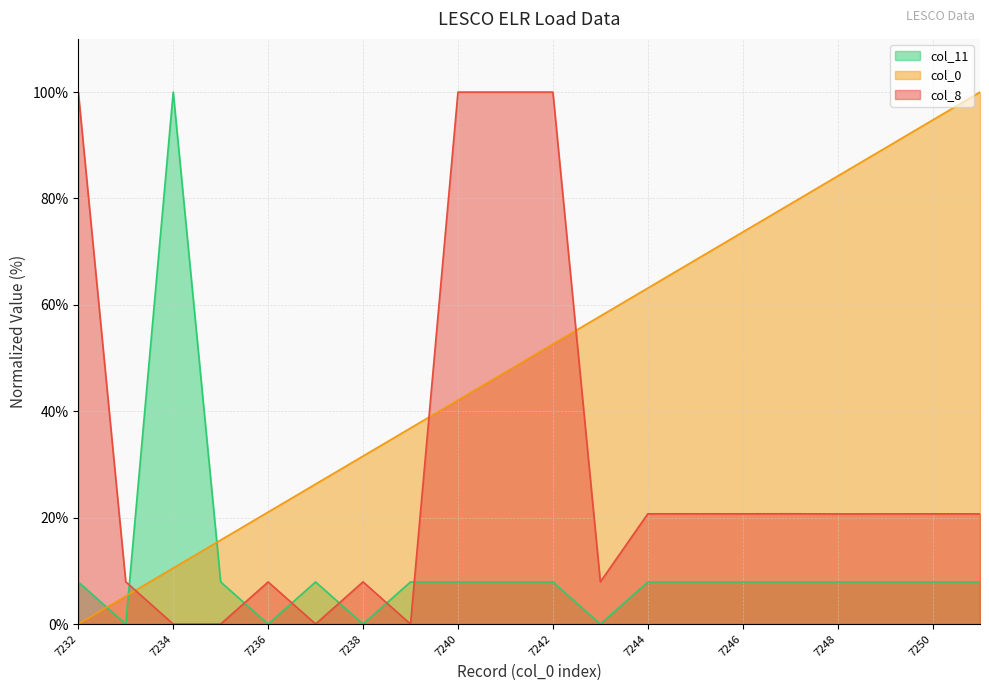

Reading left to right, extract all data points from this chart.

col_0: 0.0	5.3	10.5	15.8	21.1	26.3	31.6	36.8	42.1	47.4	52.6	57.9	63.2	68.4	73.7	78.9	84.2	89.5	94.7	100.0
col_8: 100.0	7.9	0.0	0.0	7.9	0.0	7.9	0.0	100.0	100.0	100.0	7.9	20.7	20.7	20.7	20.7	20.7	20.7	20.7	20.7
col_11: 7.9	0.0	100.0	7.9	0.0	7.9	0.0	7.9	7.9	7.9	7.9	0.0	7.9	7.9	7.9	7.9	7.9	7.9	7.9	7.9